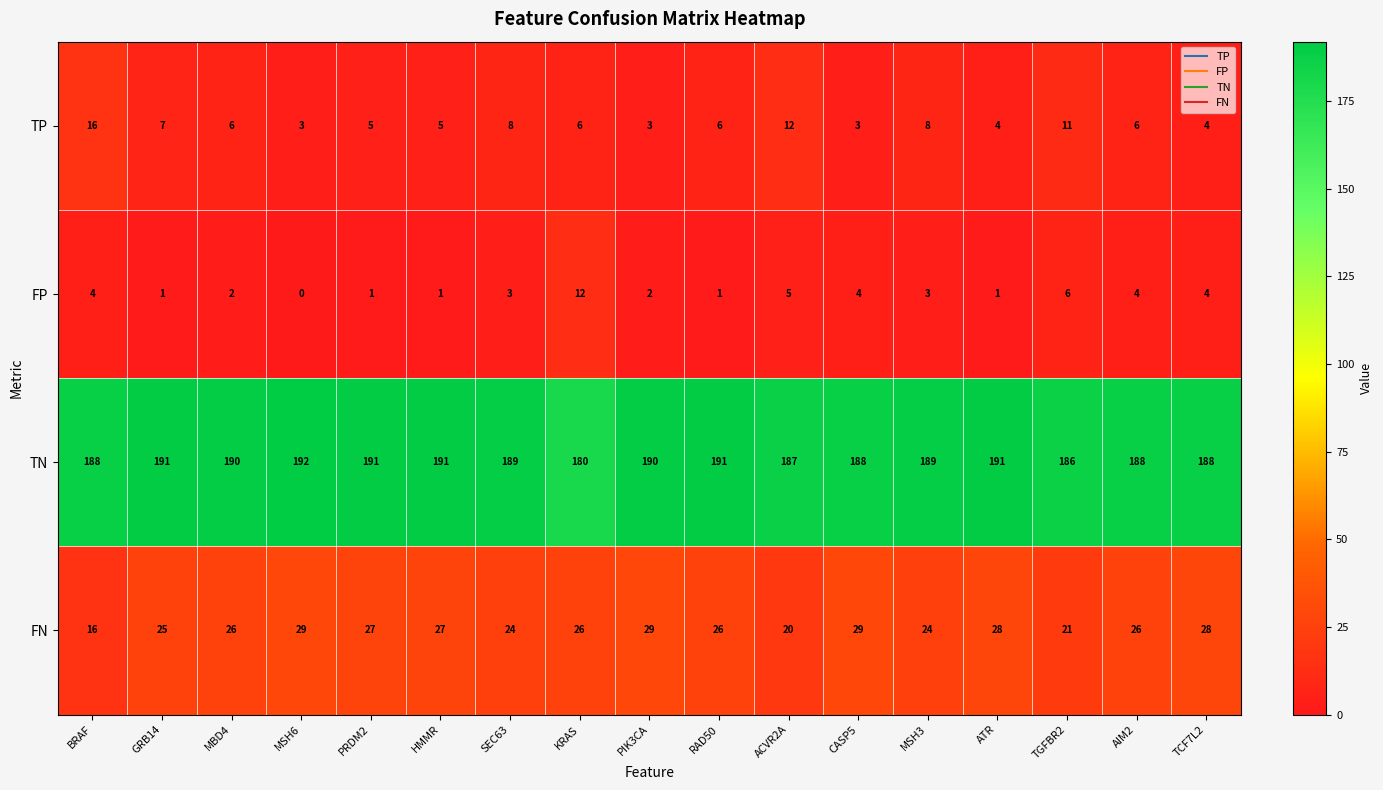

What is the sum of the TN values at AIM2 and BRAF?

376